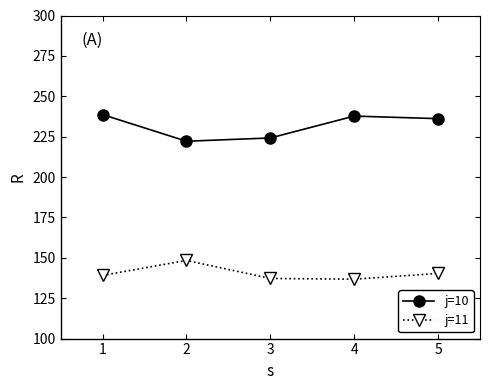

How many lines are shown in the chart?

2